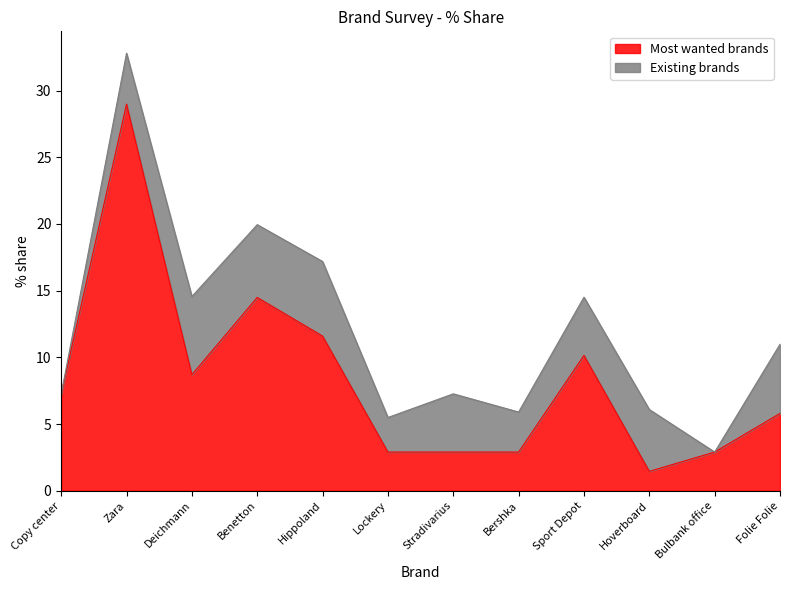

What is the ratio of the value at Deichmann to the value at Hoverboard?

6.0